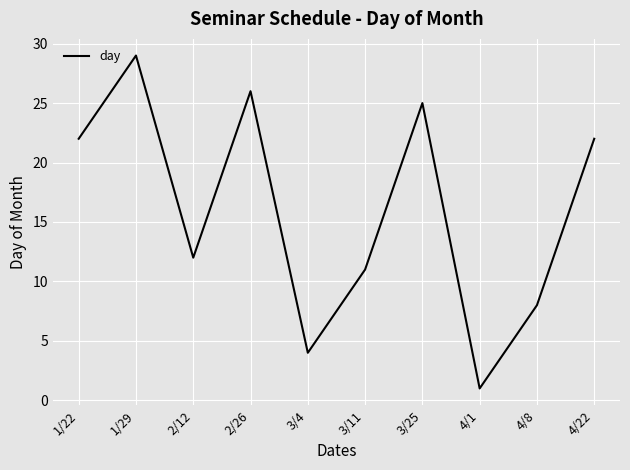

What position from the left is 3/11?

6